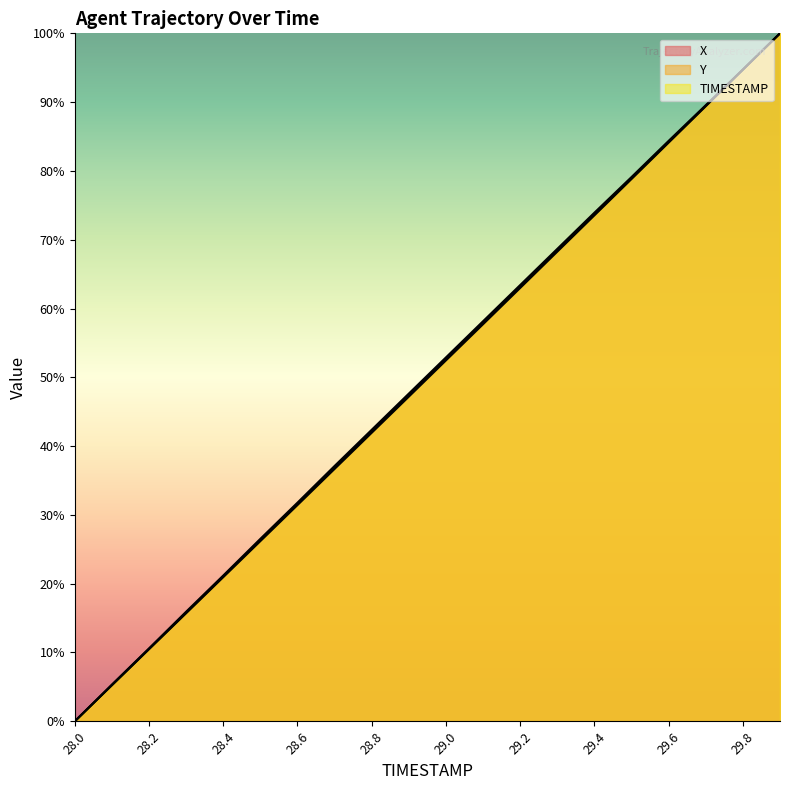

What is the value of the TIMESTAMP point at the 16th from the left?

78.9